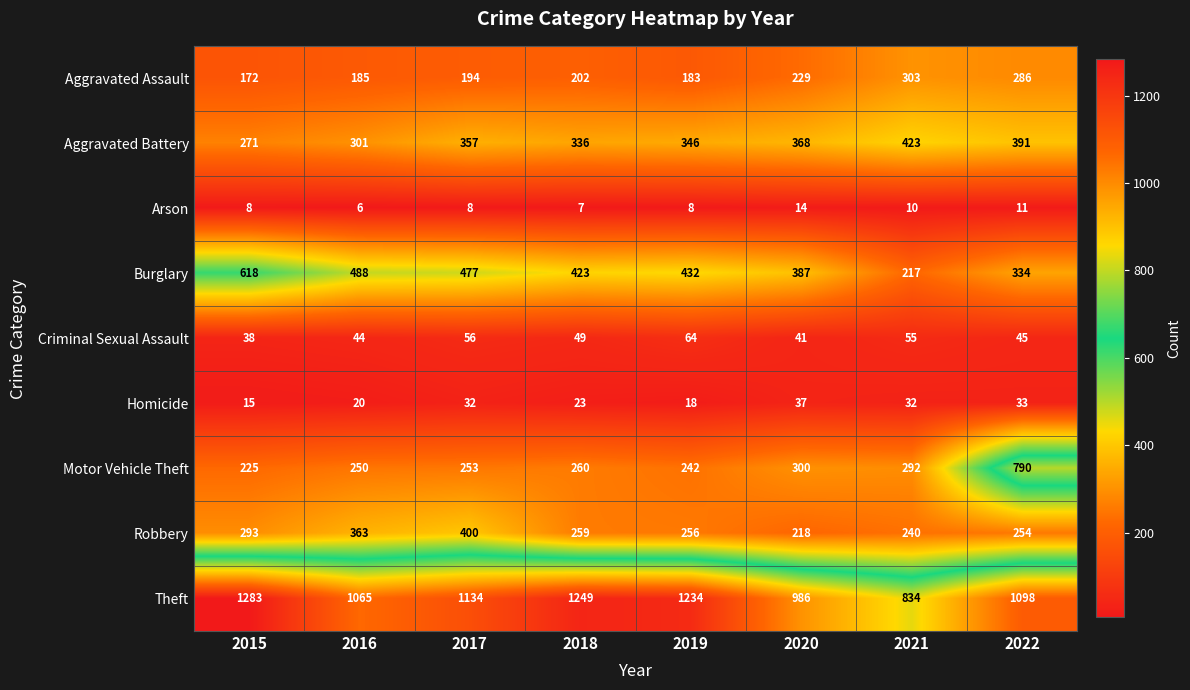

Count the number of categories in the chart.

8